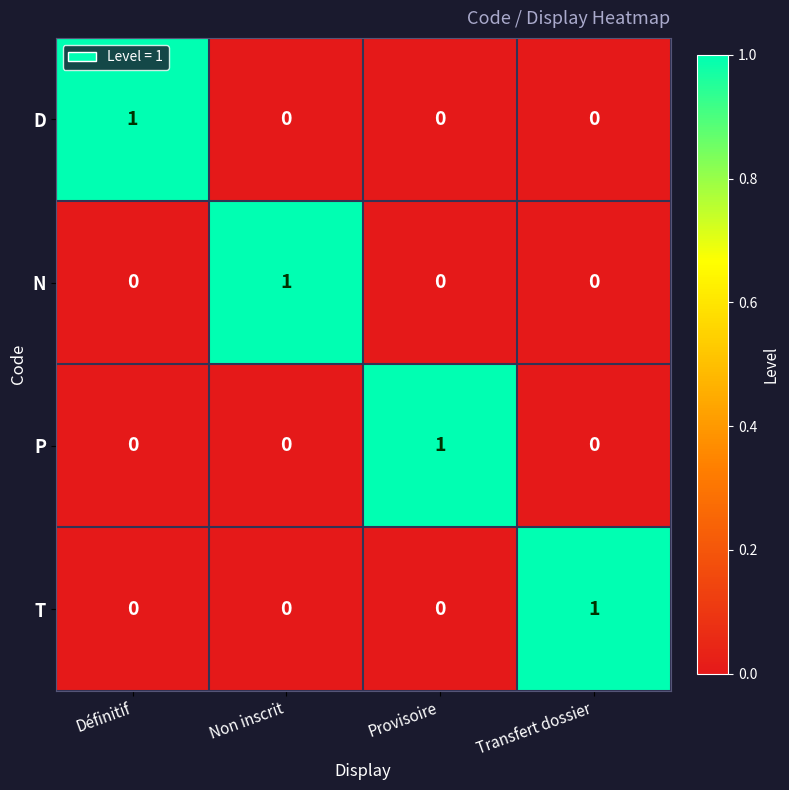

Is it true that P equals 1 at Provisoire?

True